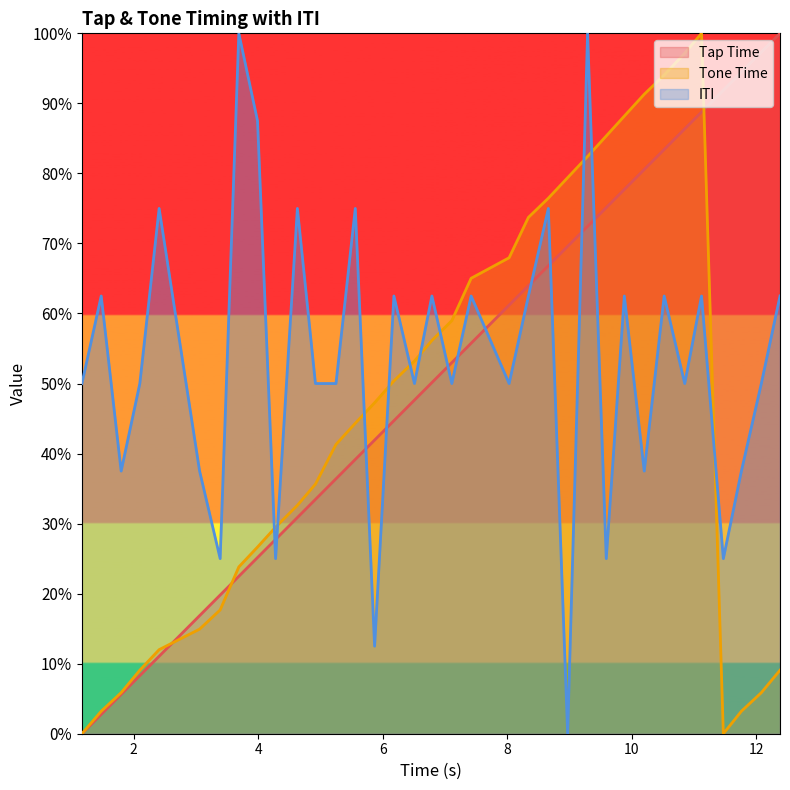

Which category has the lowest value in the ITI series?

8.97